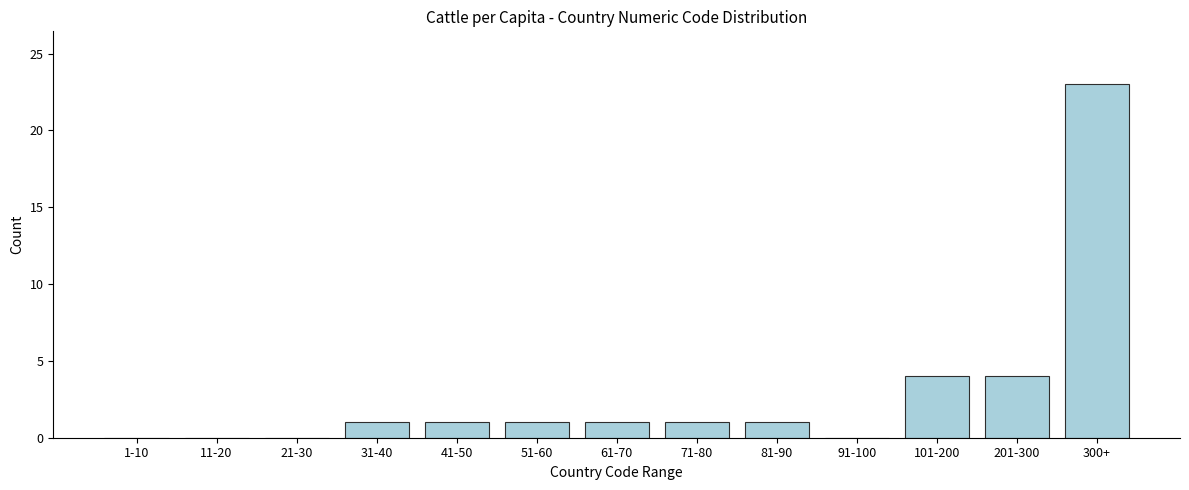

Reading left to right, list all the values displayed in this chart.

1-10=0	11-20=0	21-30=0	31-40=1	41-50=1	51-60=1	61-70=1	71-80=1	81-90=1	91-100=0	101-200=4	201-300=4	300+=23